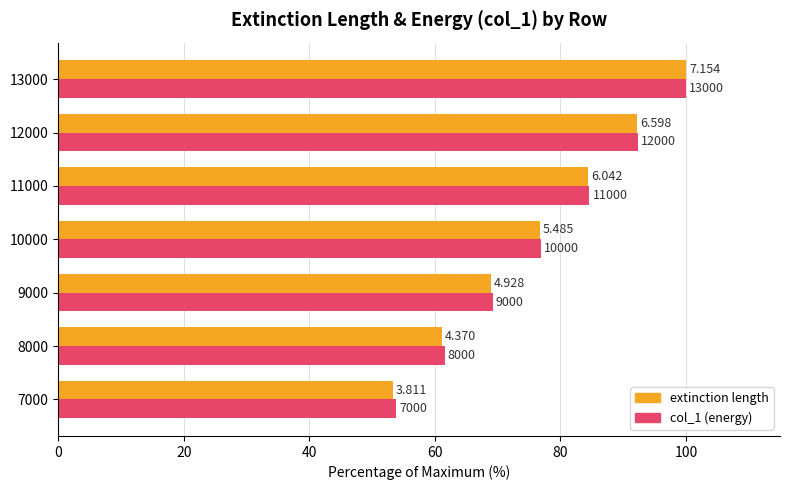

Reading left to right, list all the values displayed in this chart.

extinction length: 53.3	61.1	68.9	76.7	84.5	92.2	100.0
col_1 (energy): 53.8	61.5	69.2	76.9	84.6	92.3	100.0